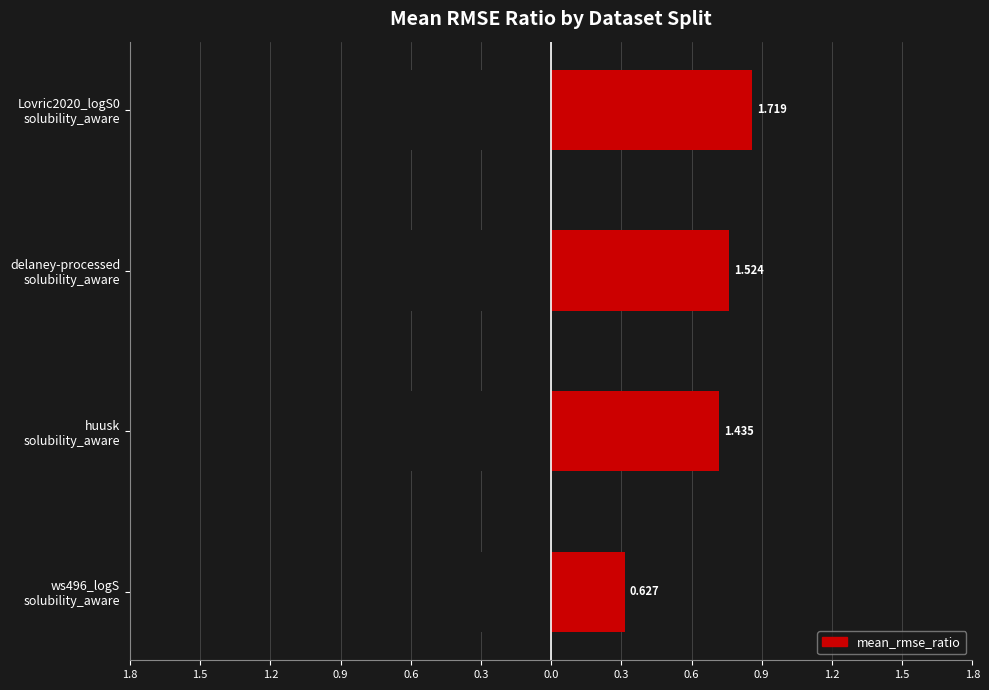

What is the sum of all values?

5.3